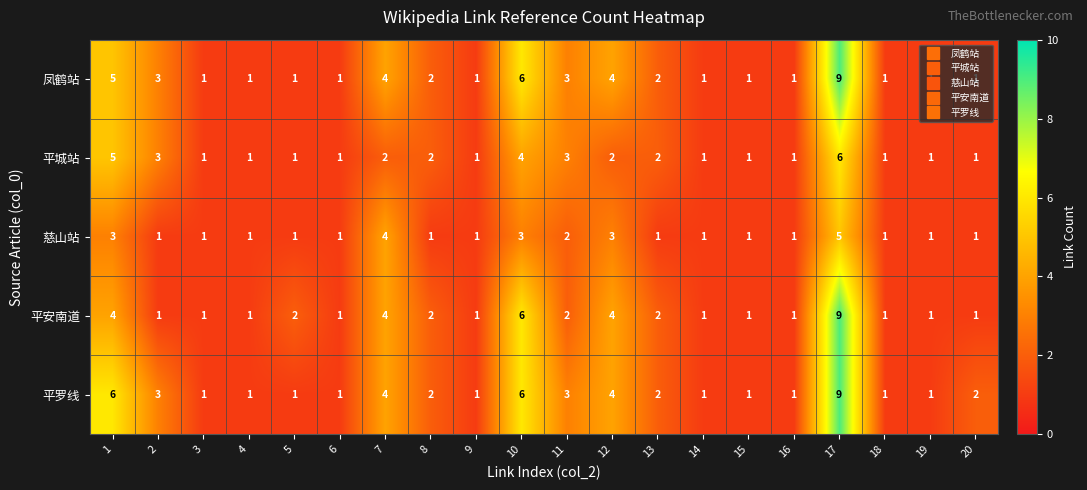

What is the sum of the 平罗线 values at 6 and 11?

4